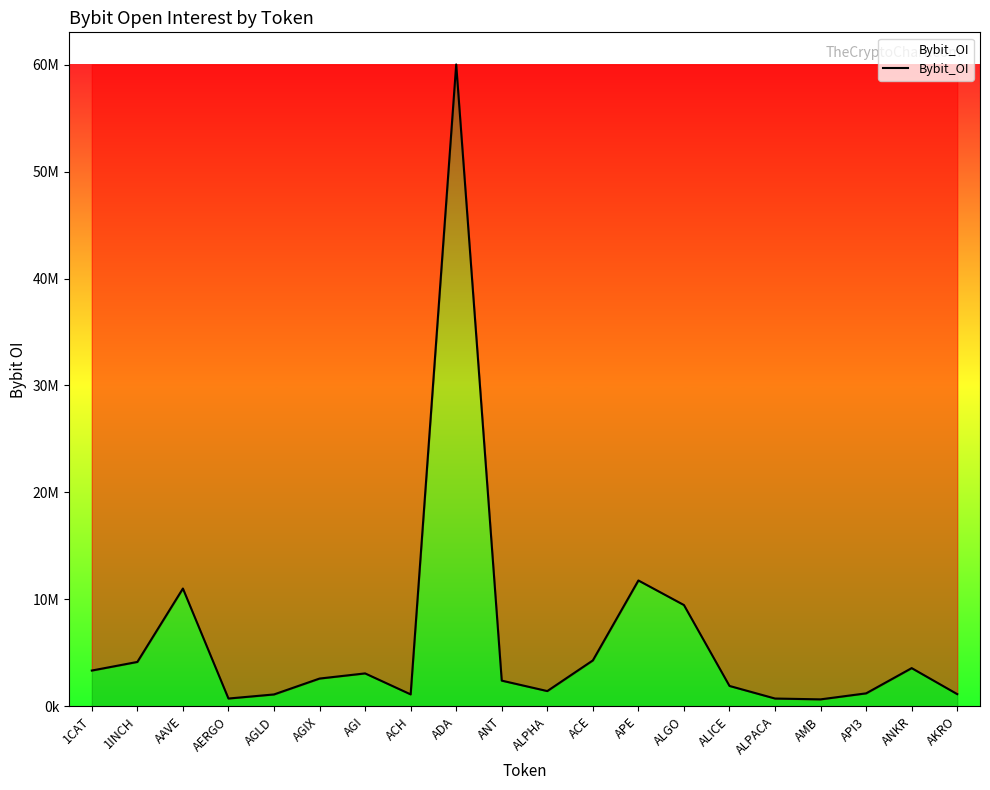

Reading left to right, what are all the values shown in this chart?

3348295	4153421	11016007	732378	1114508	2599451	3081629	1119621	60013365	2406022	1429442	4295471	11770426	9472635	1908592	731946	654398	1217150	3575346	1144387